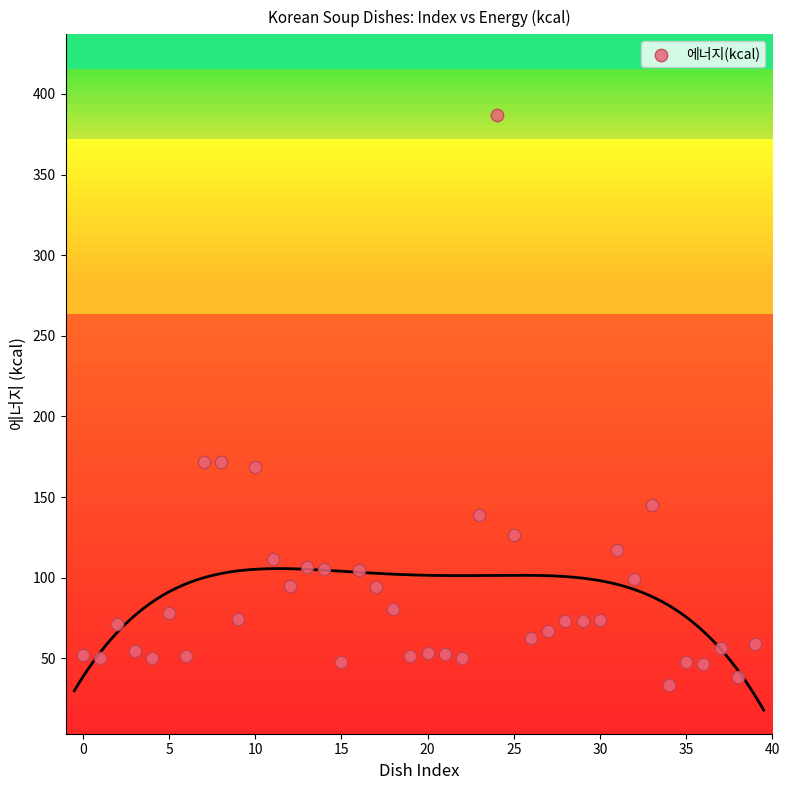

What is the range of Y values (max minus min)?

353.8